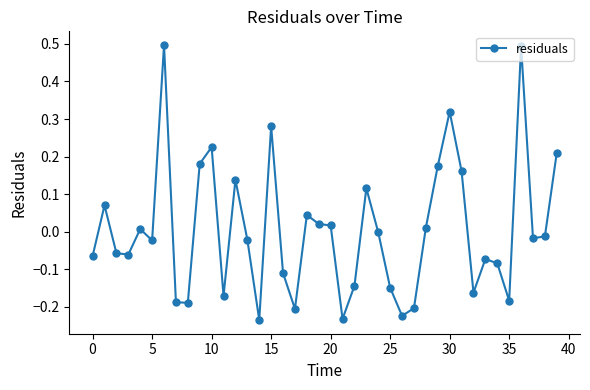

True or false: the data has more than 2 interior local peaks.

True